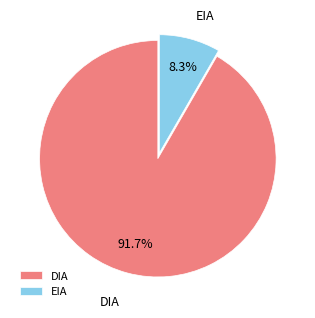

What is the ratio of the value at DIA to the value at EIA?

11.0